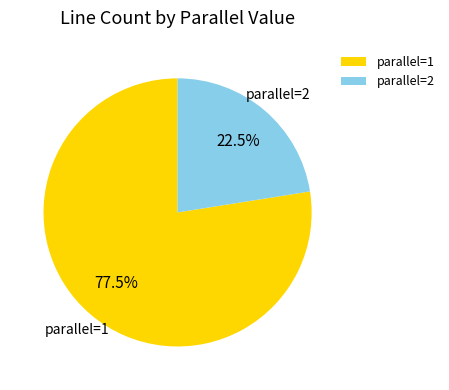

Rank the categories by value from lowest to highest.

parallel=2, parallel=1